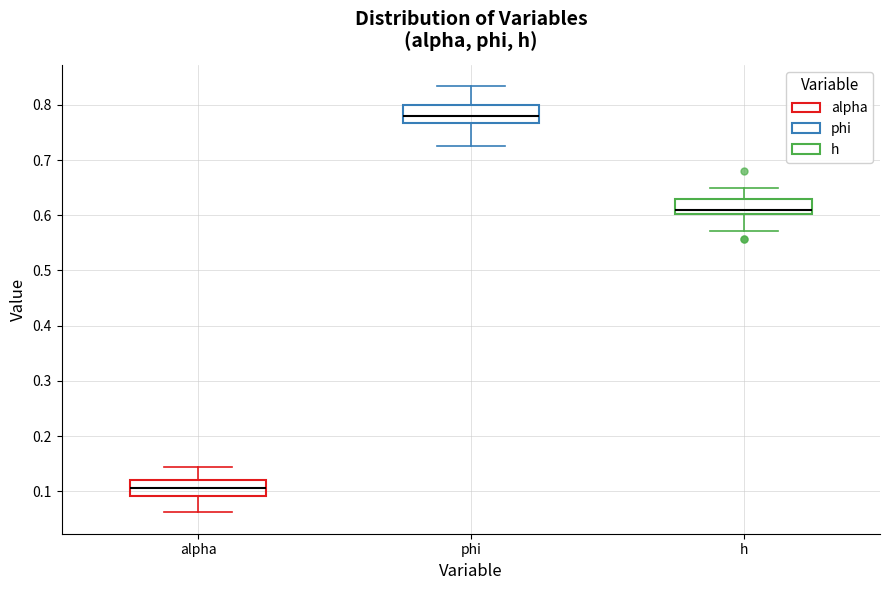

Reading left to right, read every box against the y-axis: the position of its median line, the range the box covers, and the ends of its whiskers. The values are not printed on the chart, so give them approximately, as read against the axis.

alpha: median 0.11, box 0.09 to 0.12, whiskers 0.06 to 0.15
phi: median 0.78, box 0.77 to 0.80, whiskers 0.73 to 0.83
h: median 0.61, box 0.60 to 0.63, whiskers 0.57 to 0.65